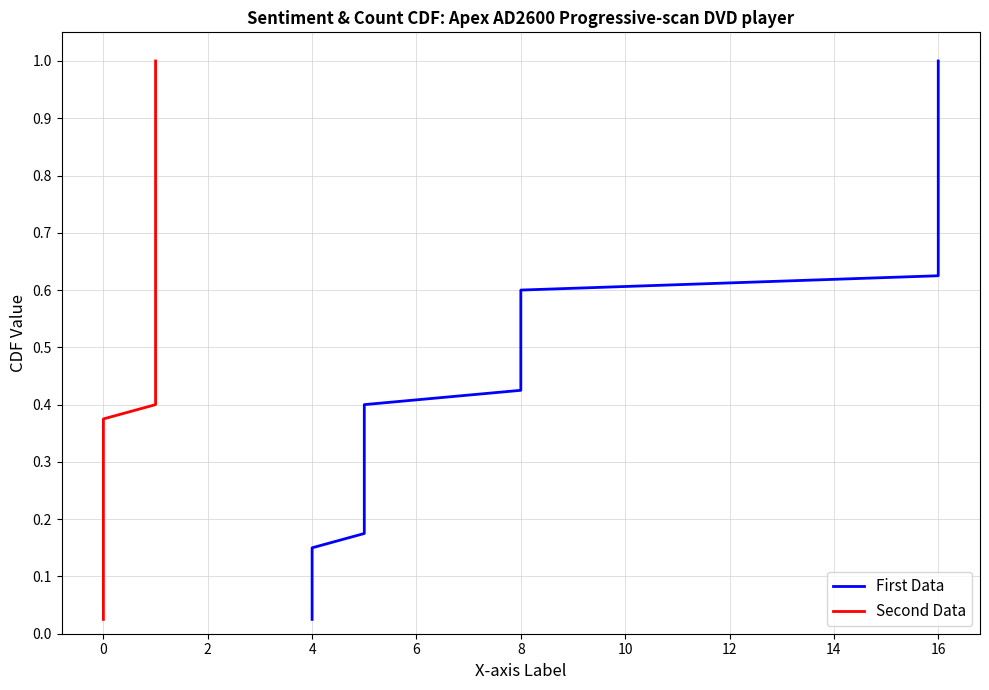

What are all the series names shown in the legend?

First Data, Second Data